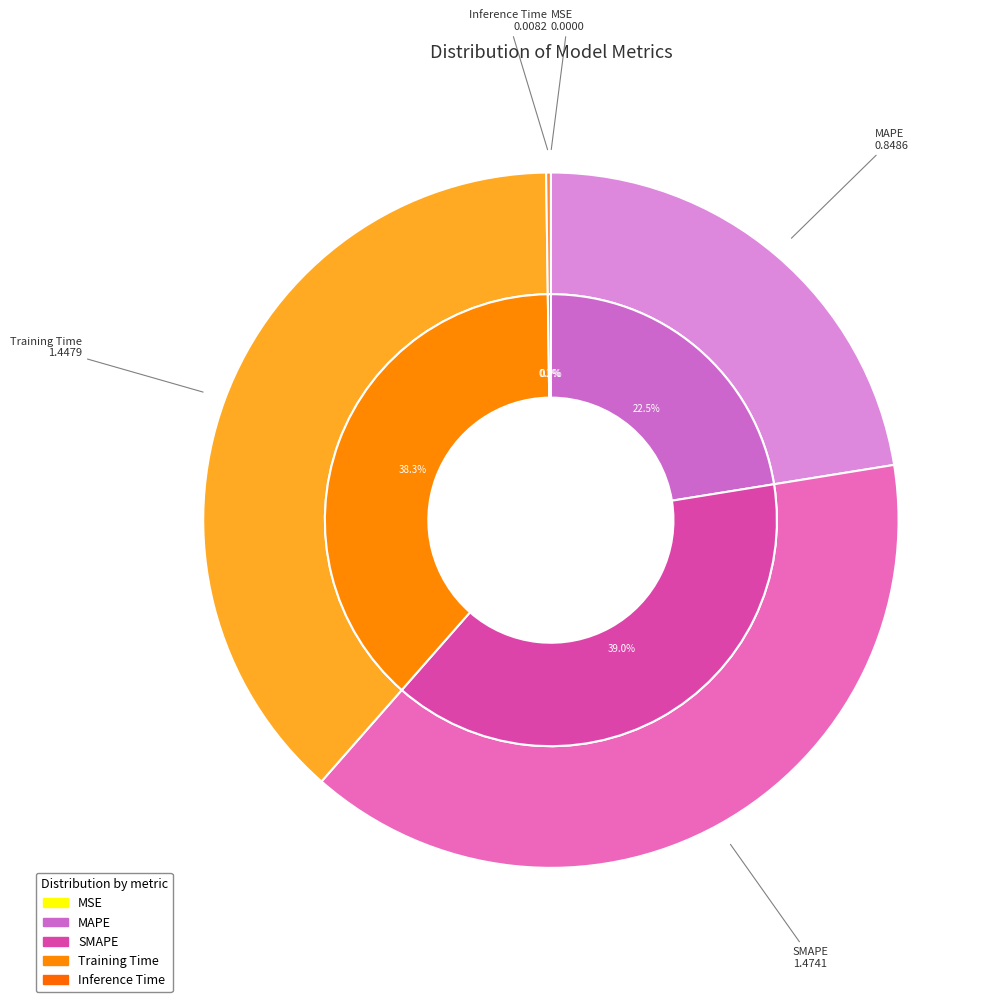

To the nearest percent, what is the difference between the largest and smallest slice percentages?

39%